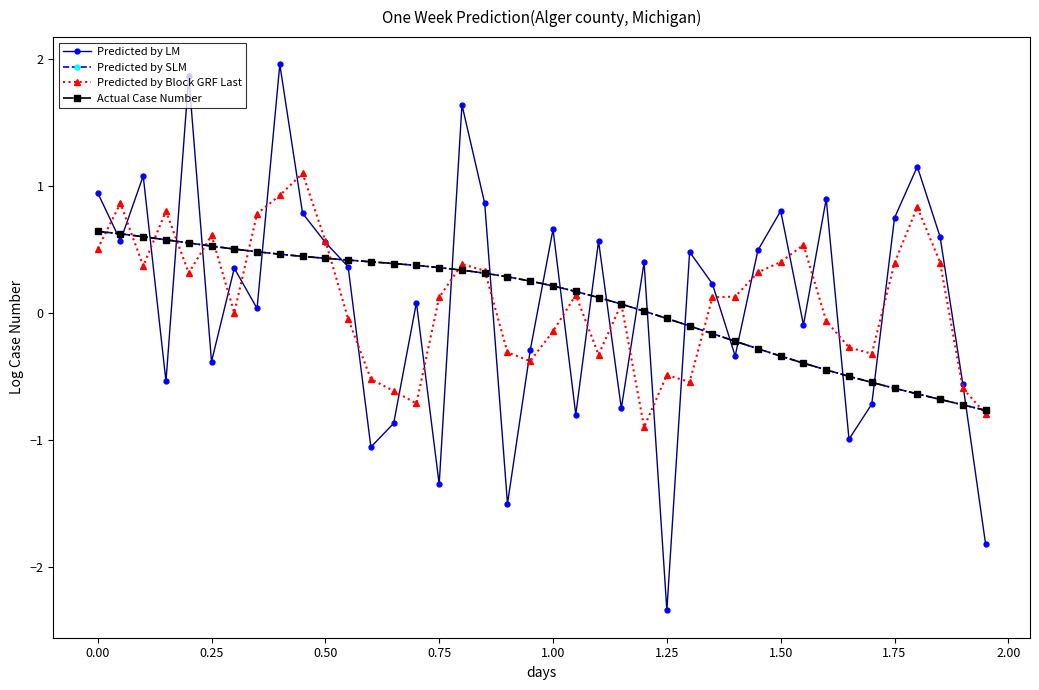

Does the chart have visible grid lines?

No